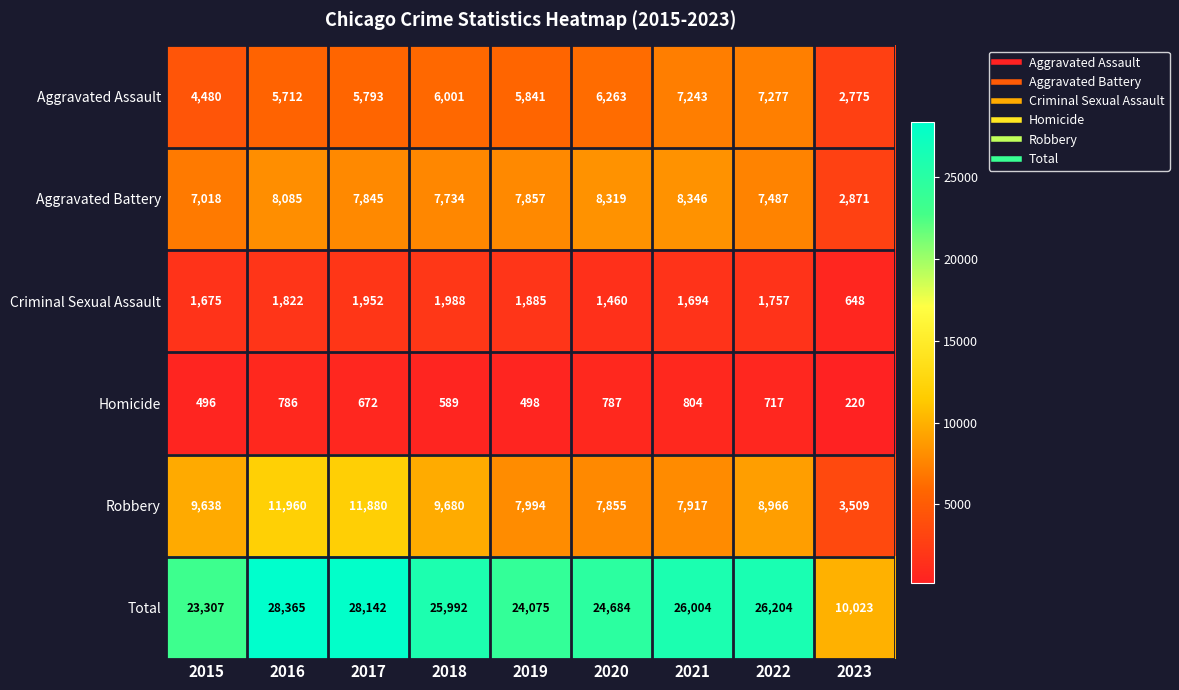

At 2023, list the series in order from largest to smallest.

Total, Robbery, Aggravated Battery, Aggravated Assault, Criminal Sexual Assault, Homicide